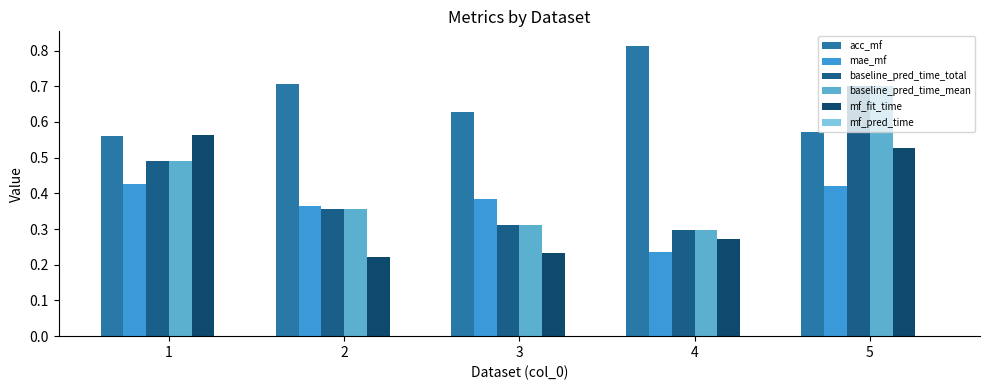

How many groups of bars are there?

5